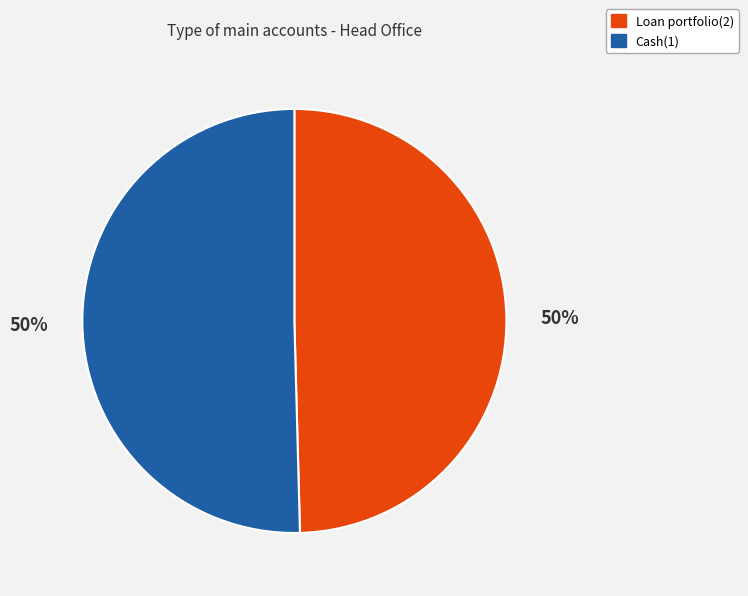

To the nearest percent, what is the average slice percentage?

50%